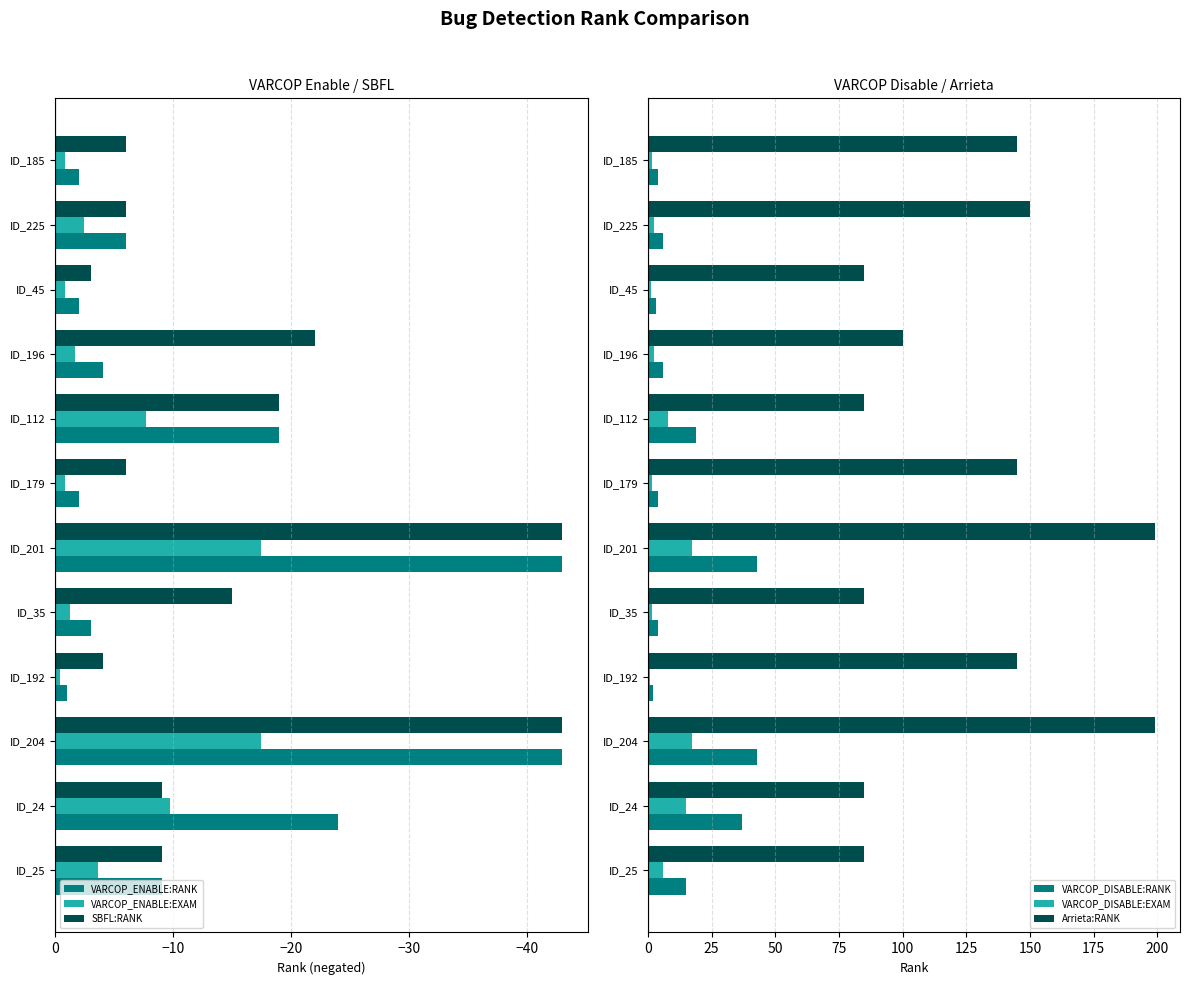

Which series has the largest total across all categories?

Arrieta:RANK